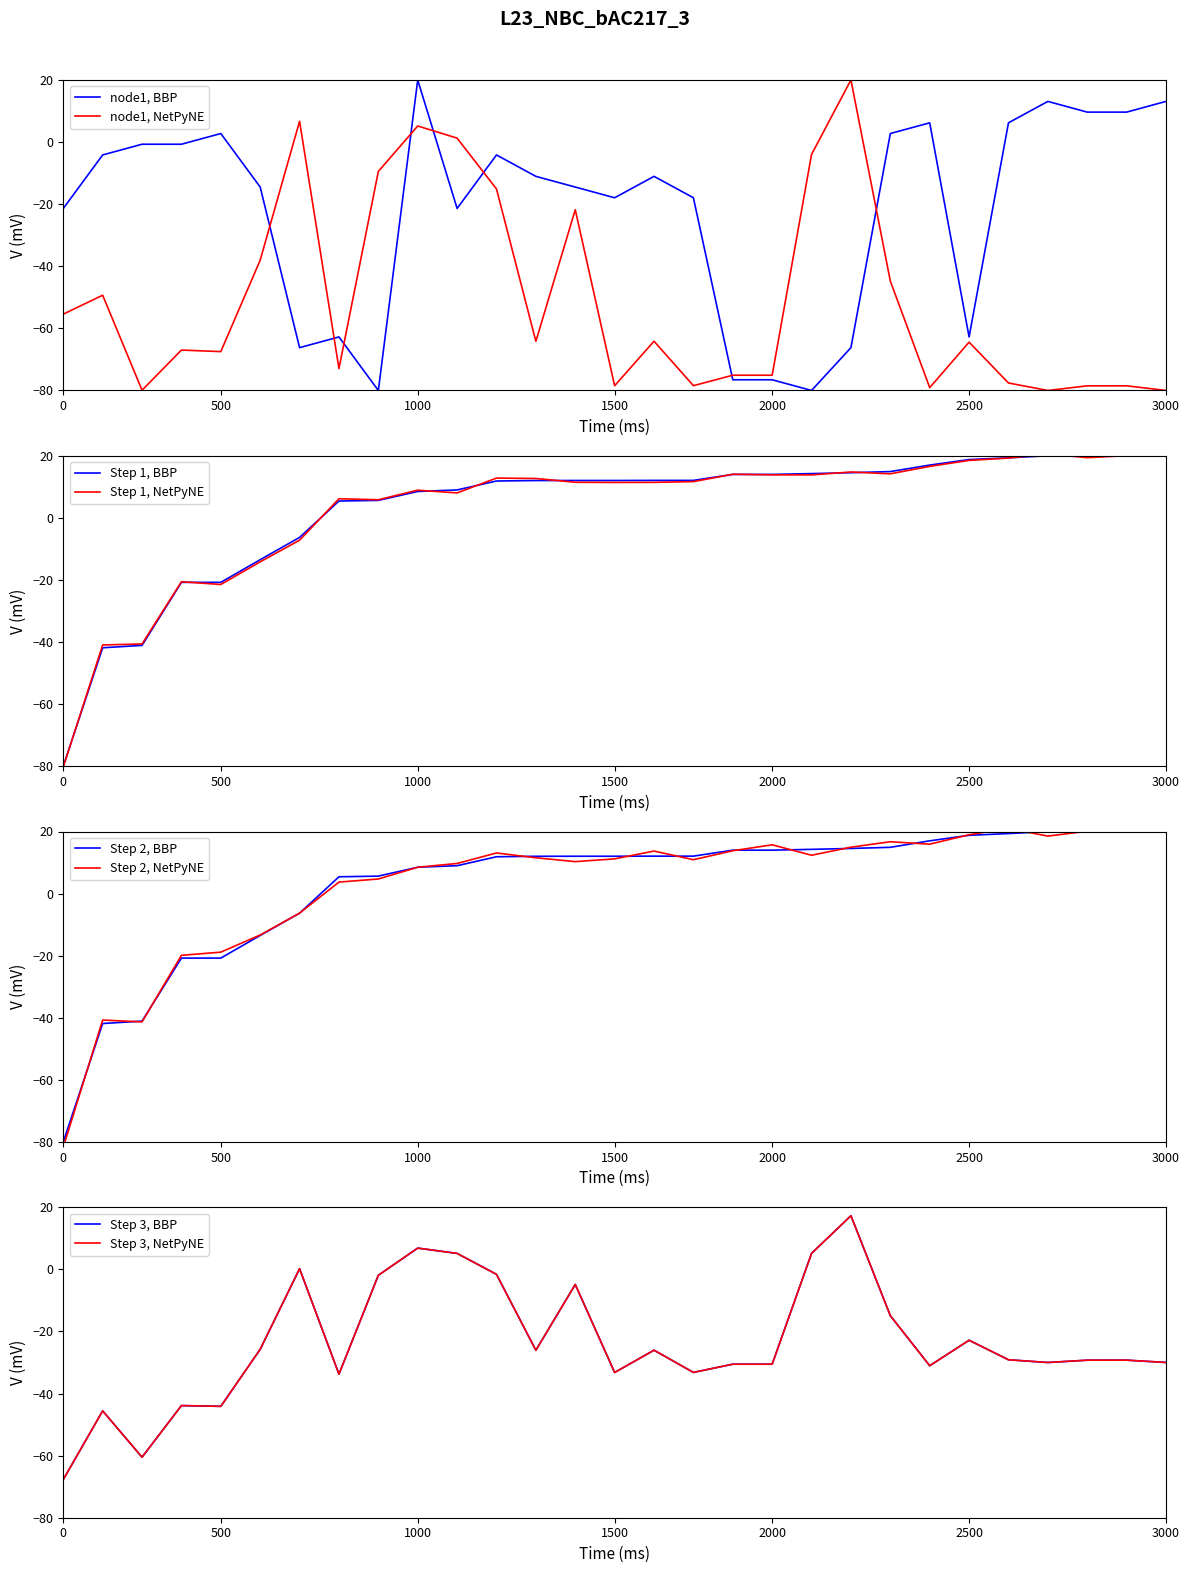

The node1, BBP series shows -26.9 at 2000. True or false?

False